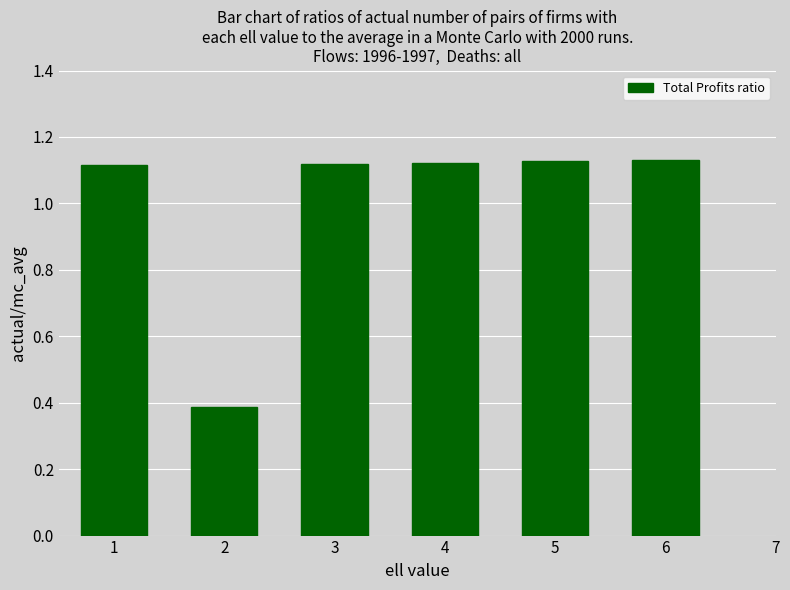

How many categories are shown in the chart?

6